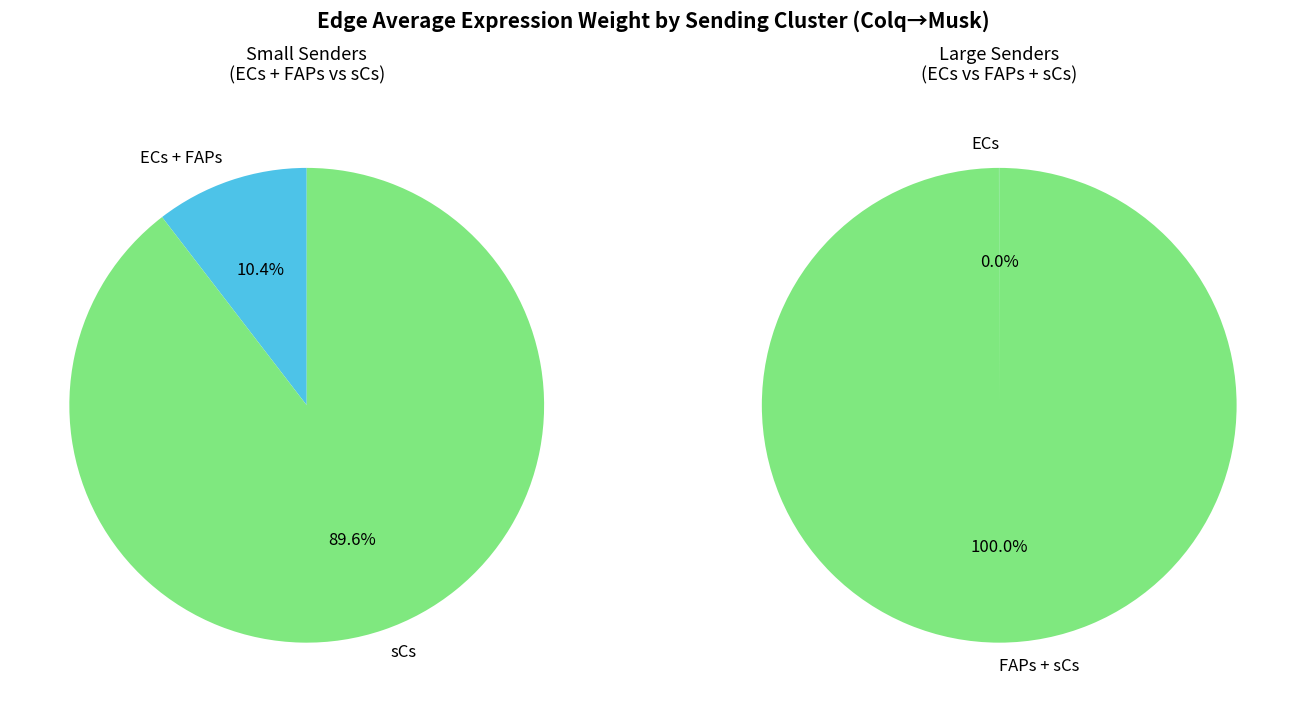

How many segments does this pie chart have?

3